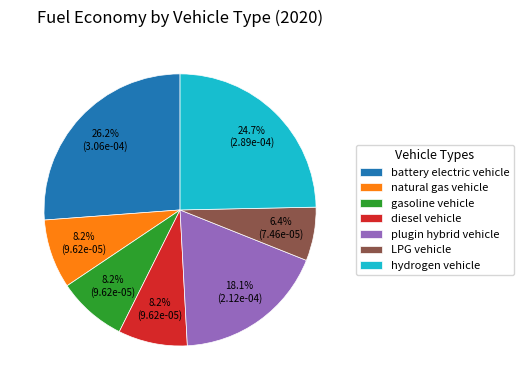

What is the largest slice in the pie chart?

battery electric vehicle